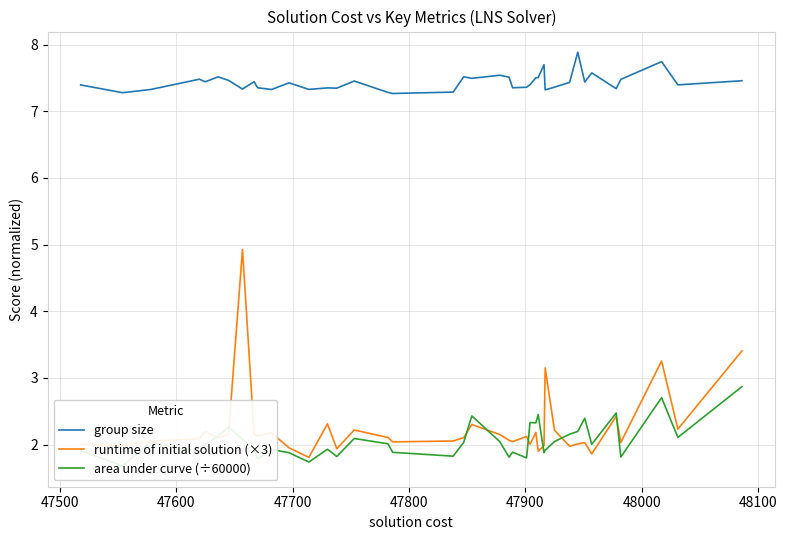

Which series ends up on top after the final intersection of runtime of initial solution (×3) and area under curve (÷60000)?

runtime of initial solution (×3)